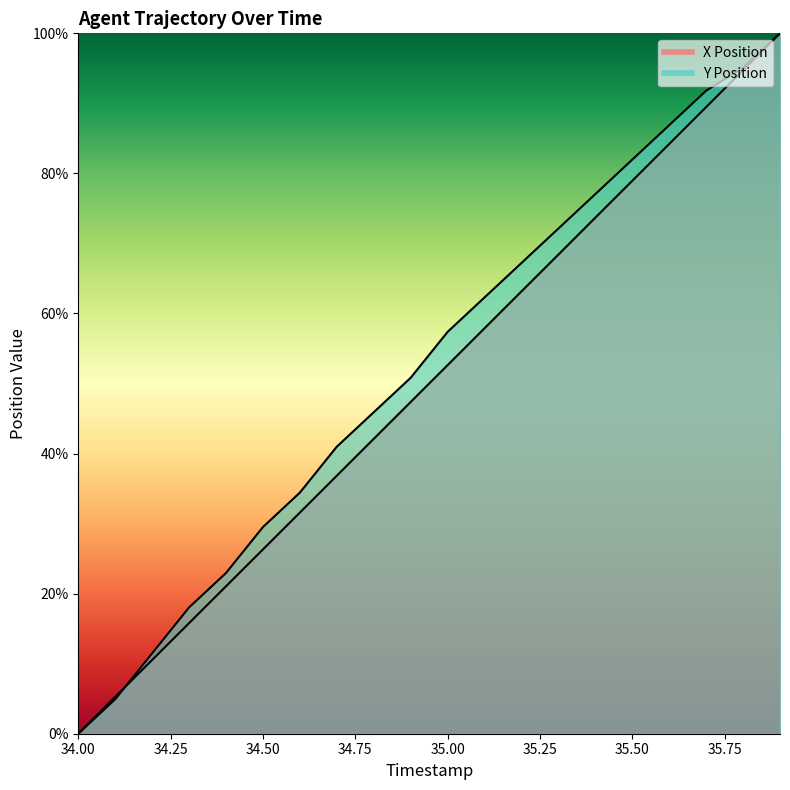

Which series ends up on top after the final intersection of Y Position and X Position?

Y Position